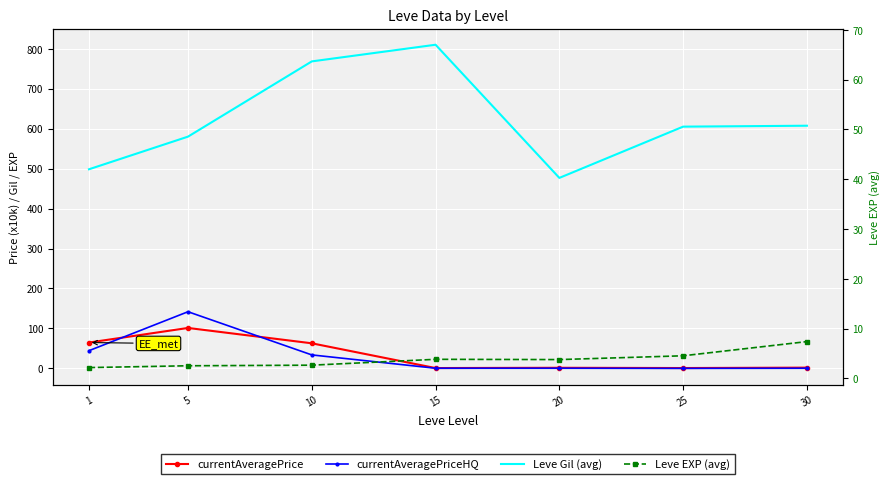

What is the value of the currentAveragePrice point at the 6th from the left?

0.8